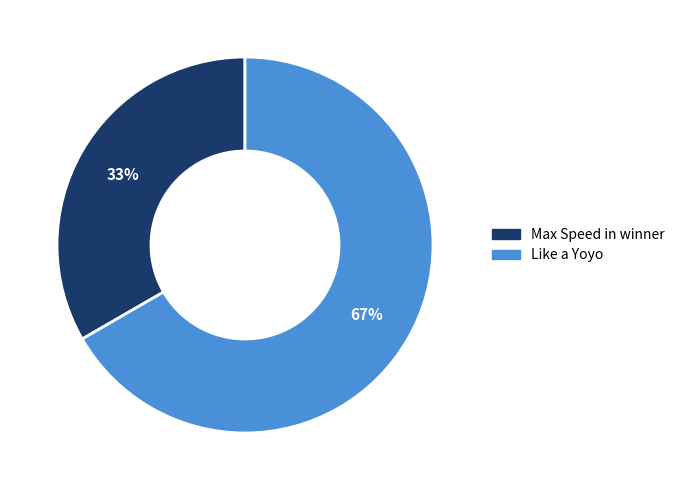

Combined, do Like a Yoyo and Max Speed in winner account for over 50%?

Yes